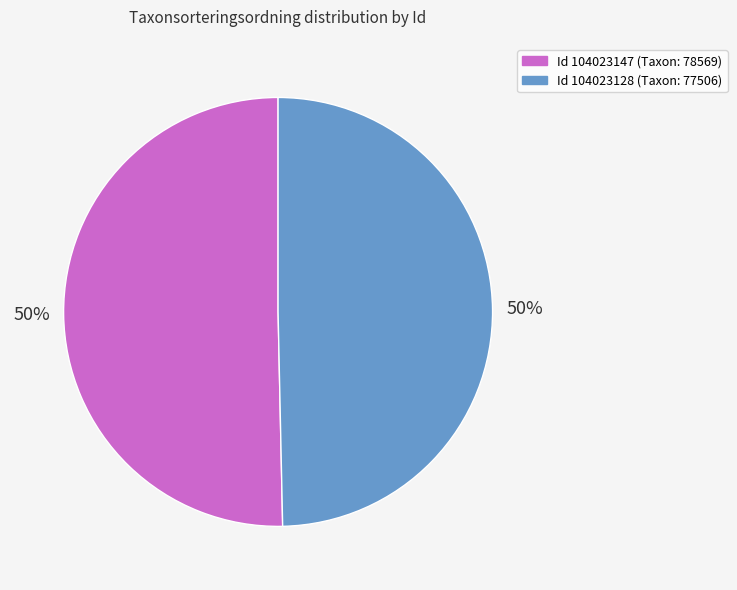

To the nearest percent, what is the average slice percentage?

50%